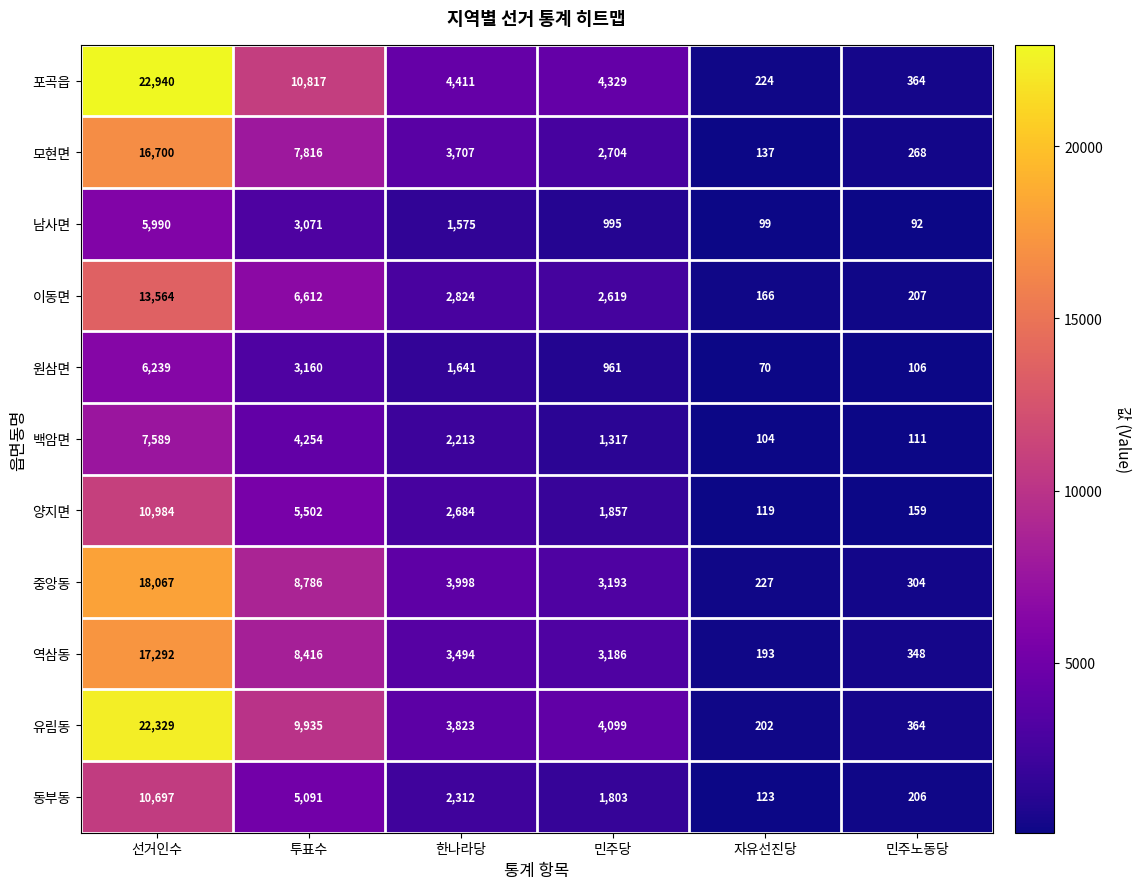

How many series are shown in this chart?

11